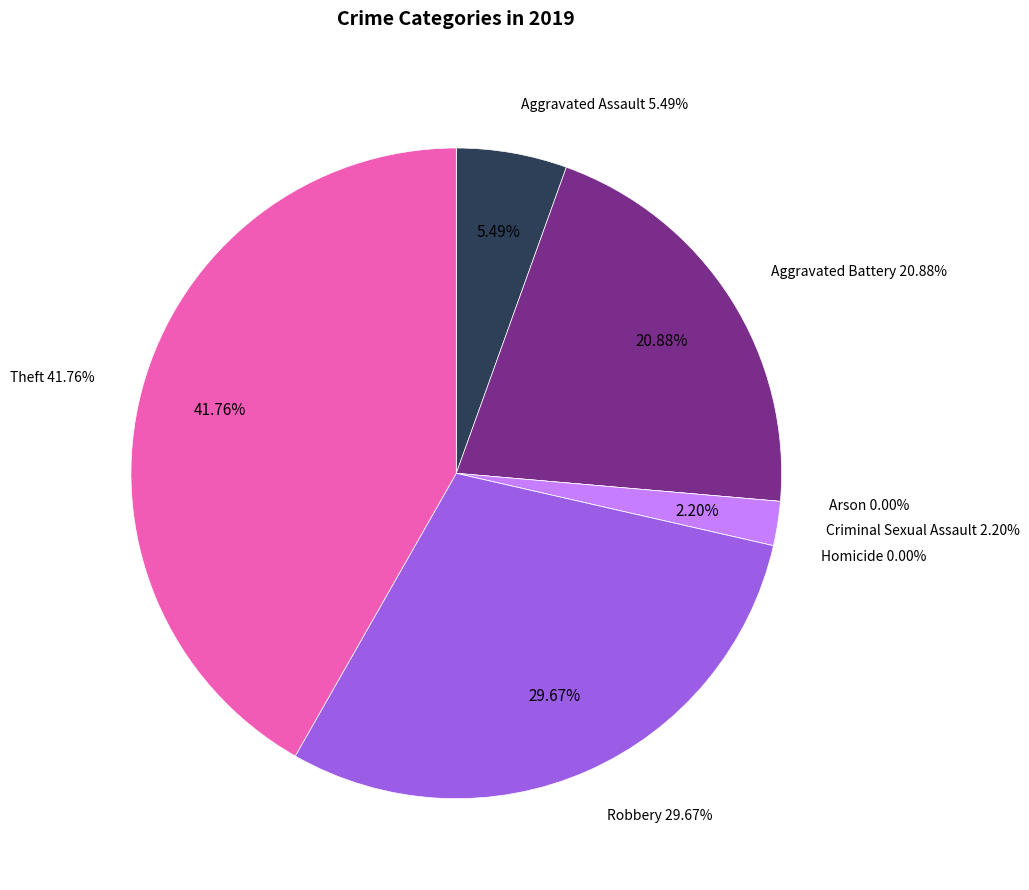

What is the smallest slice in the pie chart?

Arson